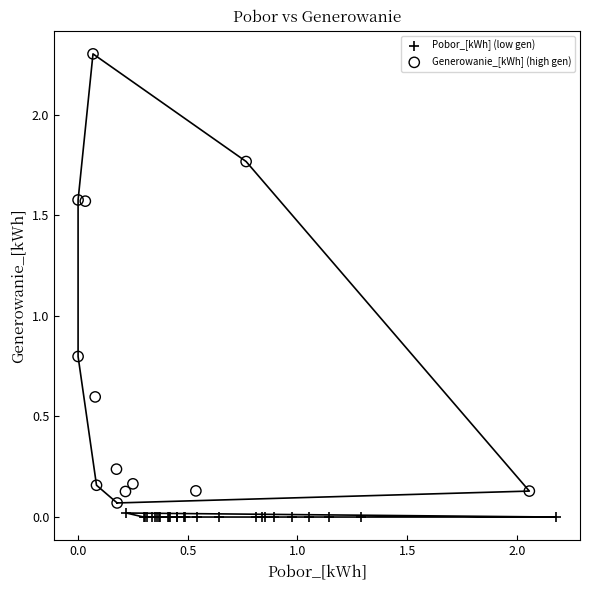

Which series has the widest spread of Y values?

Generowanie_[kWh] (high gen)